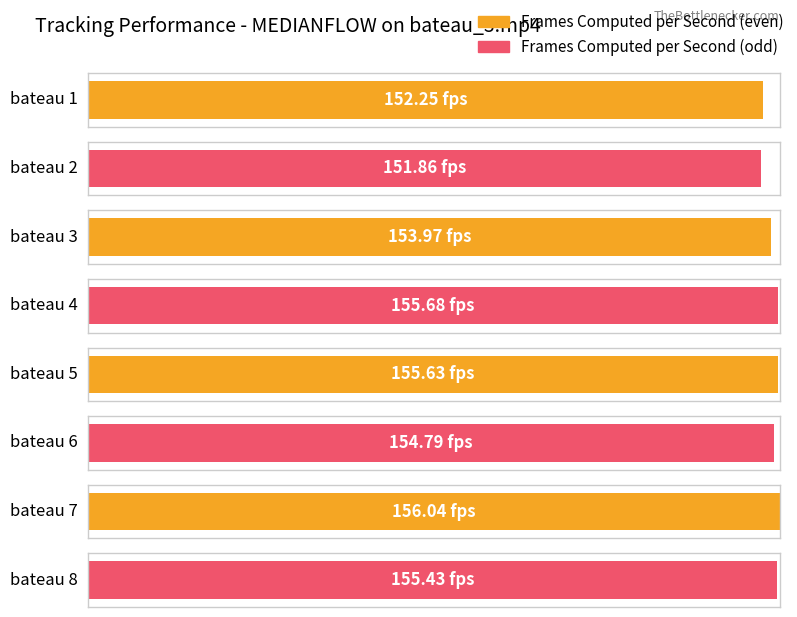

Which series has the largest total across all categories?

Frames Computed per Second